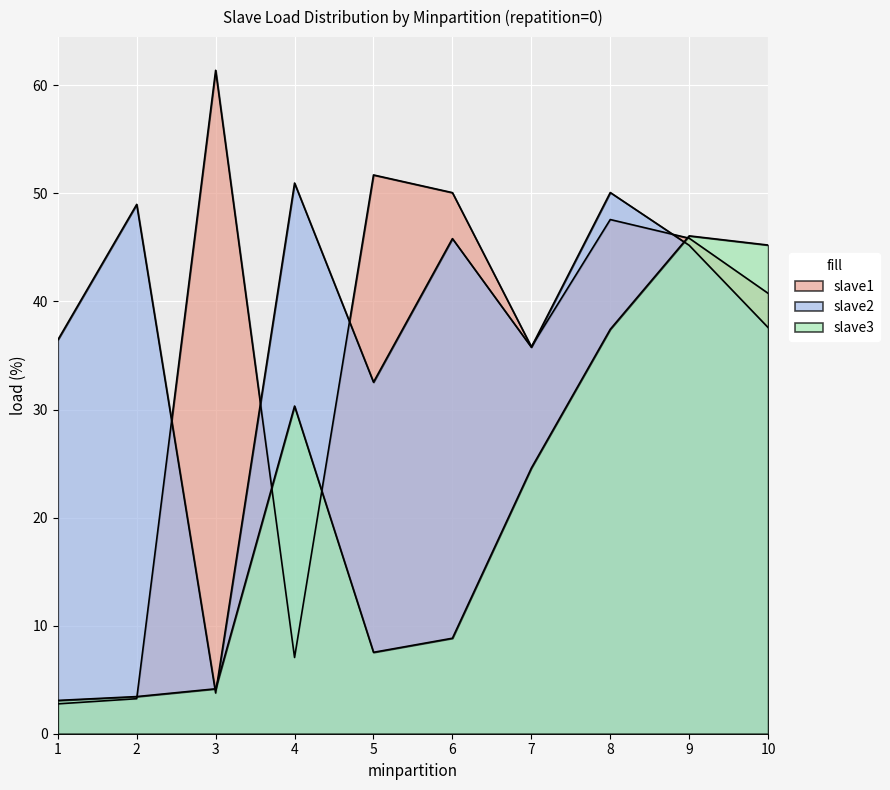

How many distinct data groups are displayed?

3